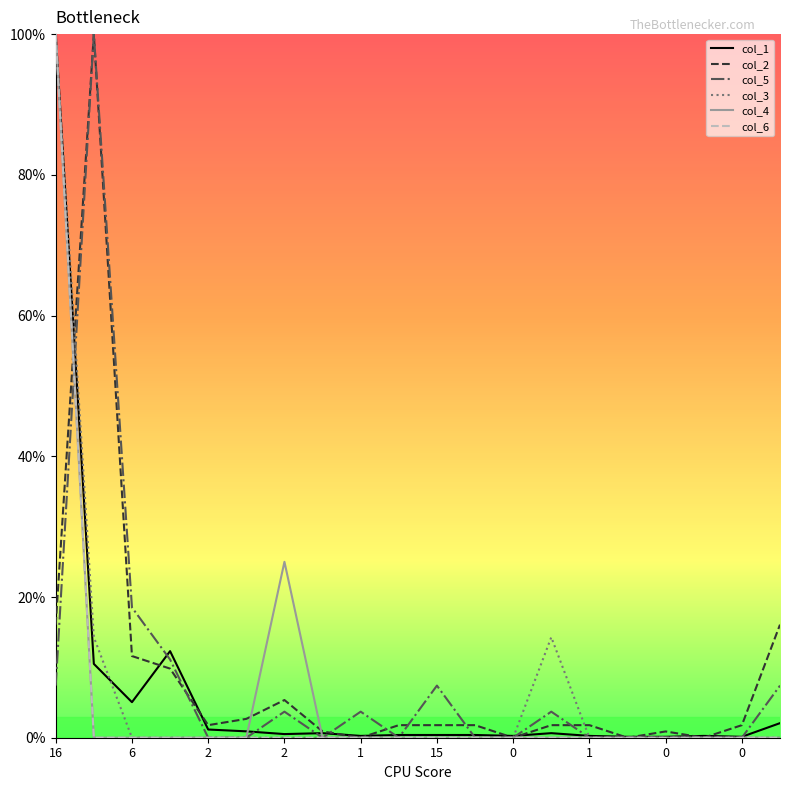

What is the maximum value shown in the chart?

100.0